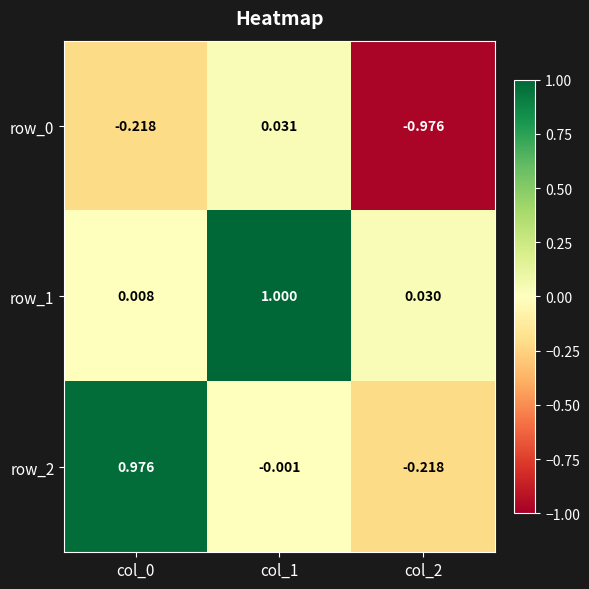

Is the value of row_1 at col_1 greater than the value of row_0 at col_1?

Yes